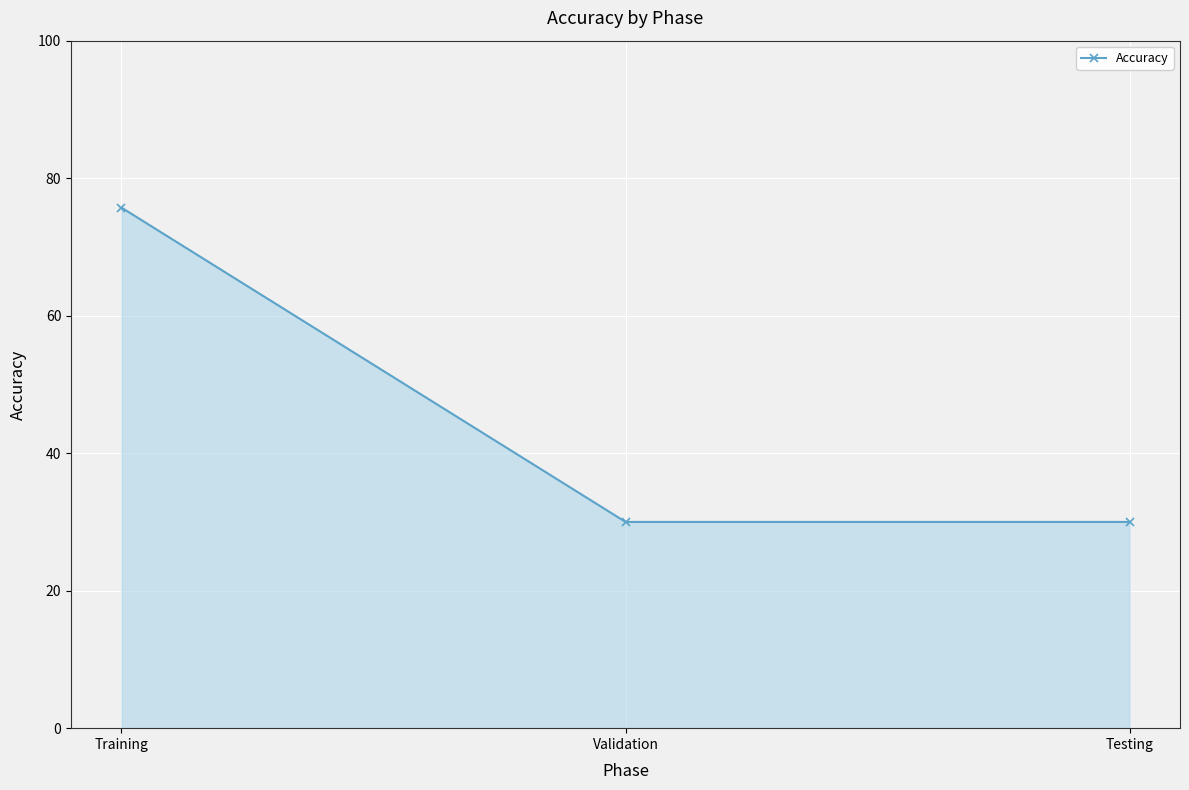

What is the difference between the maximum and minimum values?

45.7